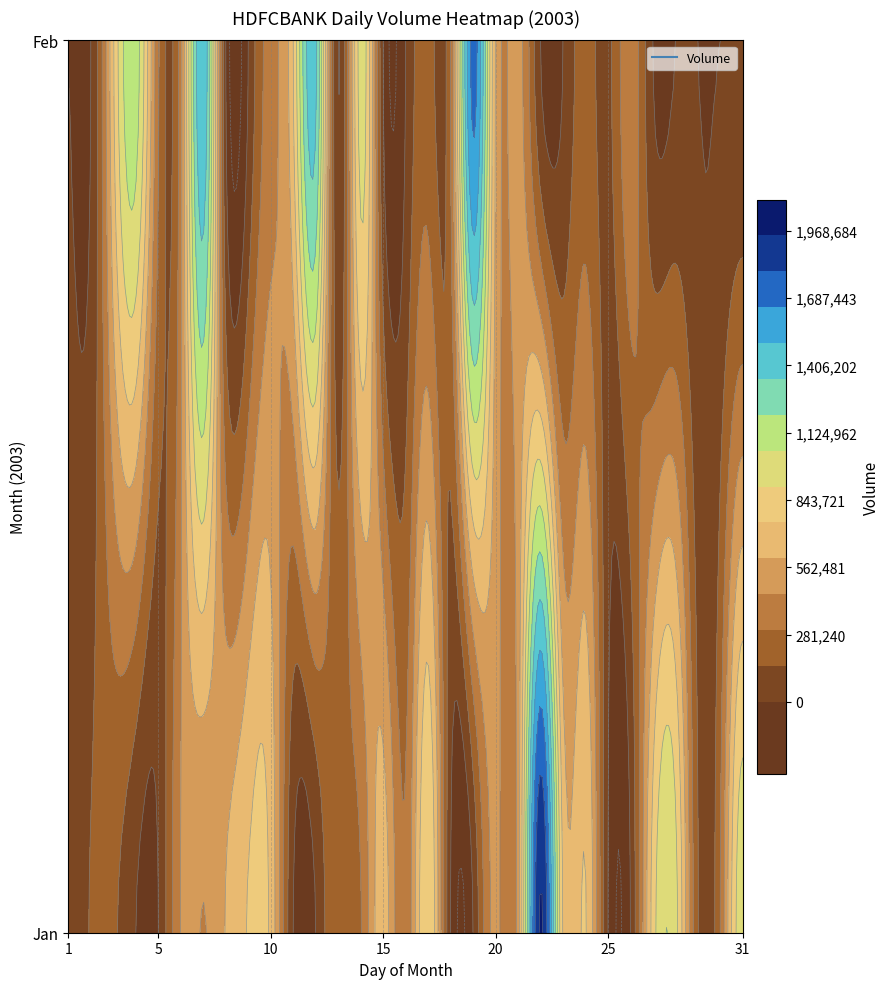

The 2 series shows -956380 at 1. True or false?

False